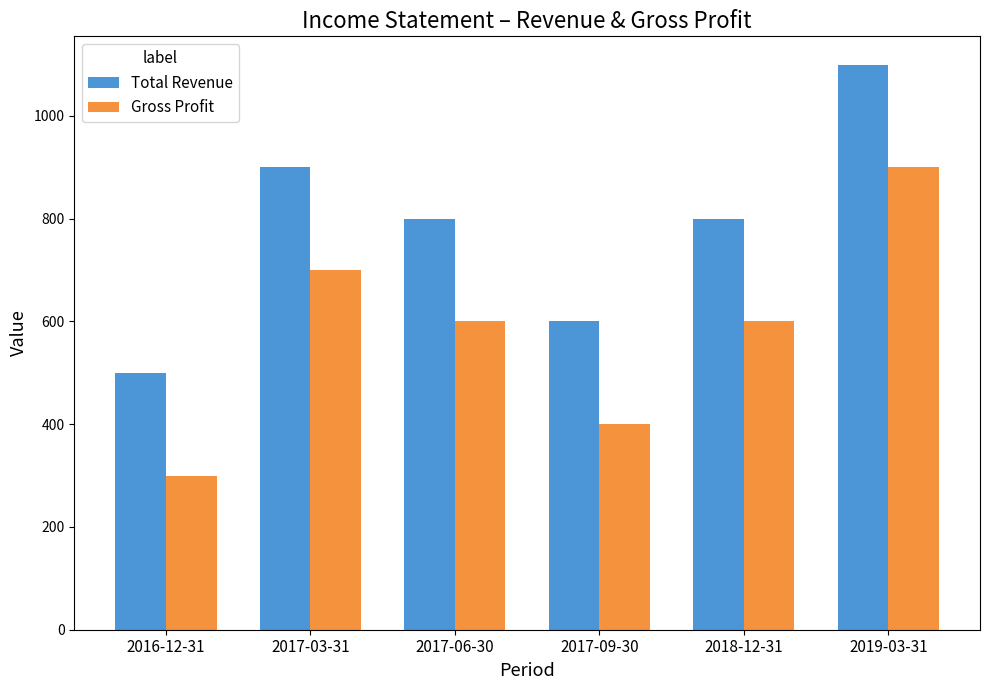

What position from the right is 2017-09-30?

3